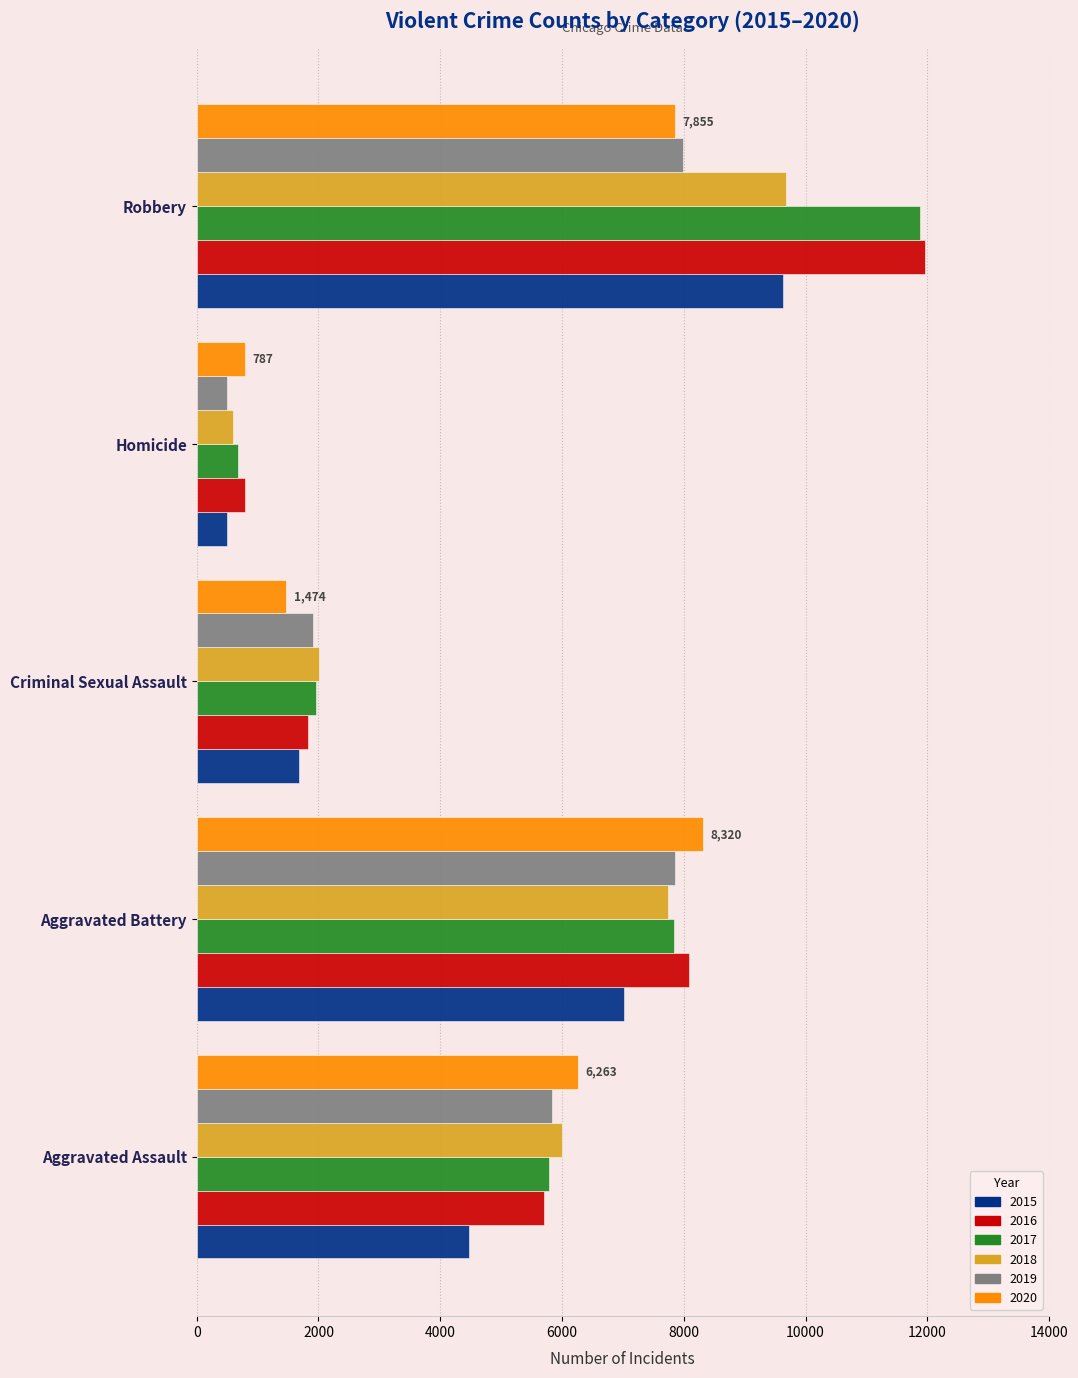

At which label is 2018 closest to 5135?

Aggravated Assault